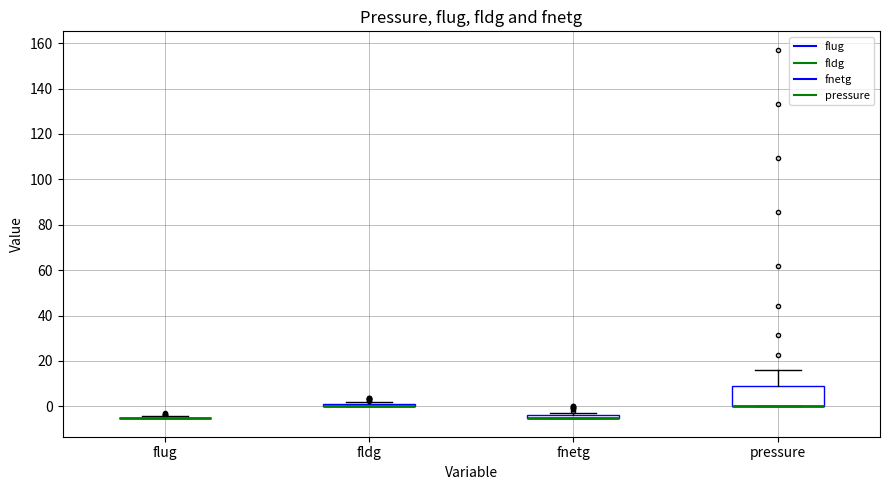

Which box is the tallest, from its lower edge to its upper edge?

pressure